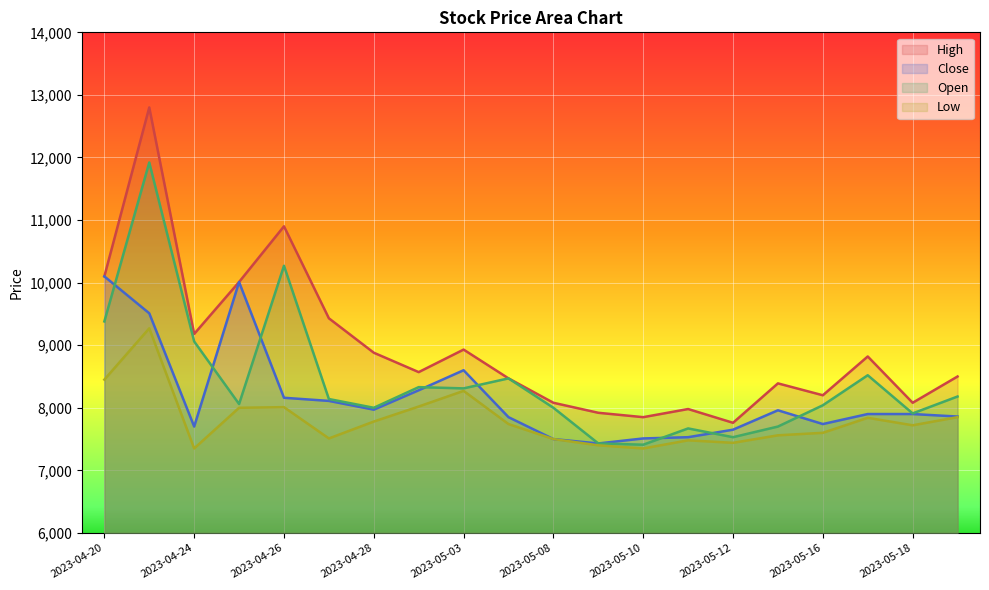

True or false: Low has more than 2 interior local peaks.

True